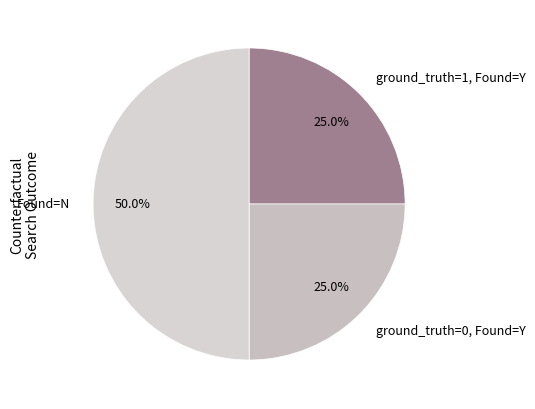

Does ground_truth=1, Found=Y represent more than half of the total?

No